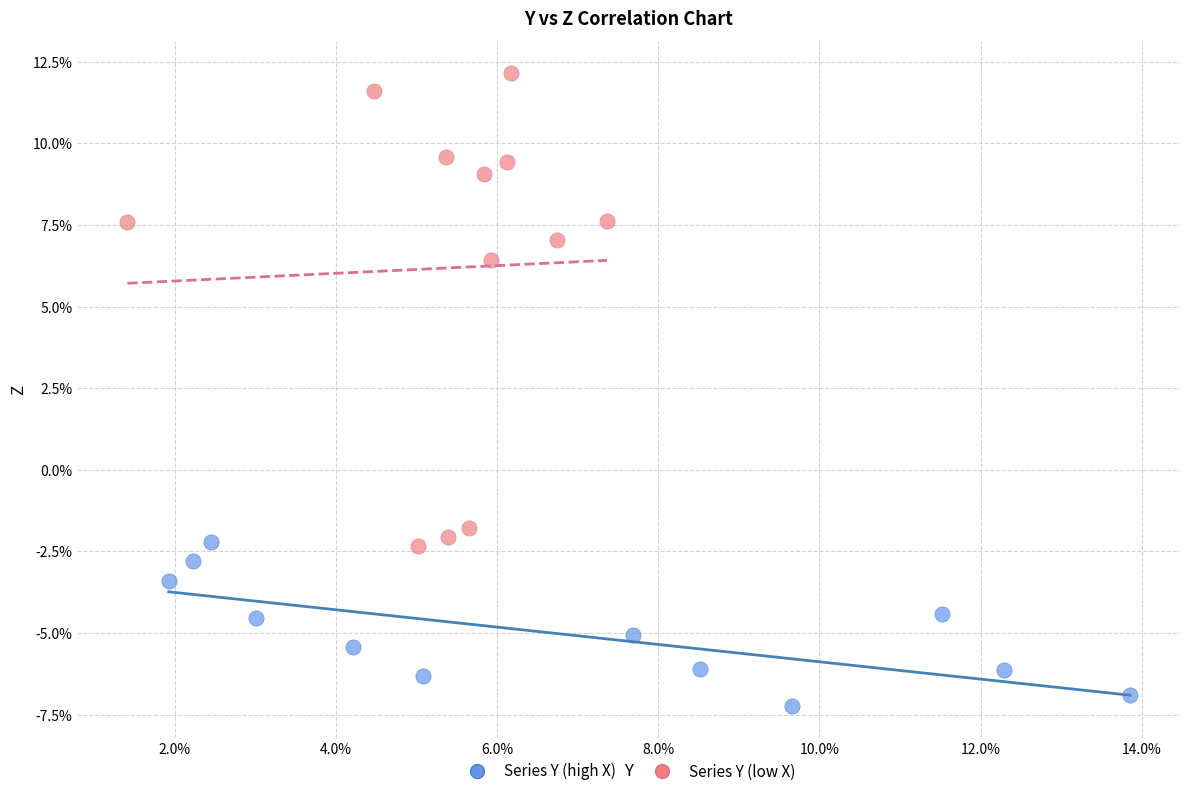

Which series contains the lowest Y value?

Series Y (high X)